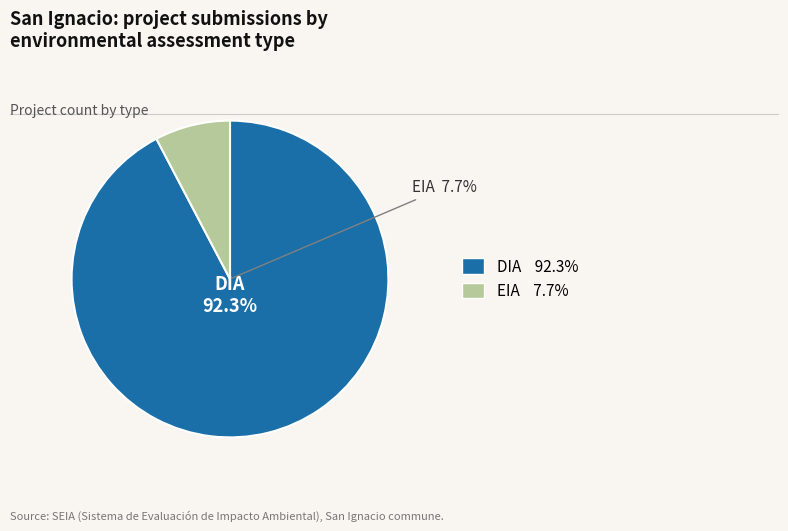

What percentage is the EIA slice, to the nearest percent?

8%